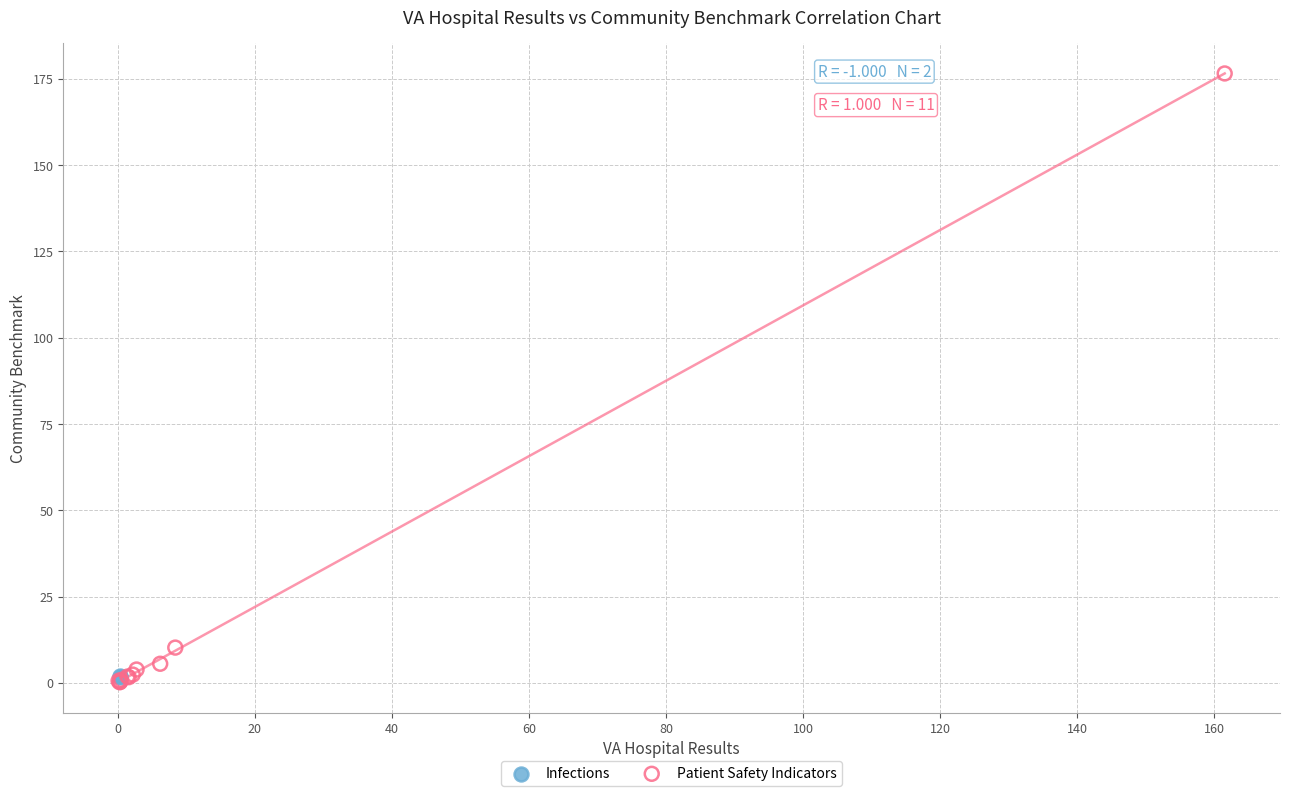

What are all the series names shown in the legend?

Infections, Patient Safety Indicators